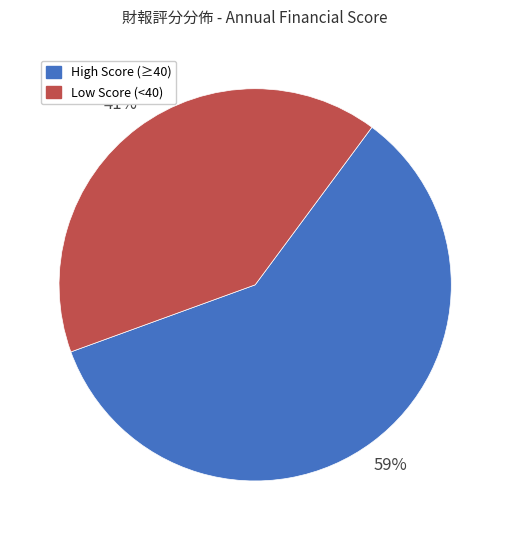

Is there any slice that represents more than half of the pie?

Yes